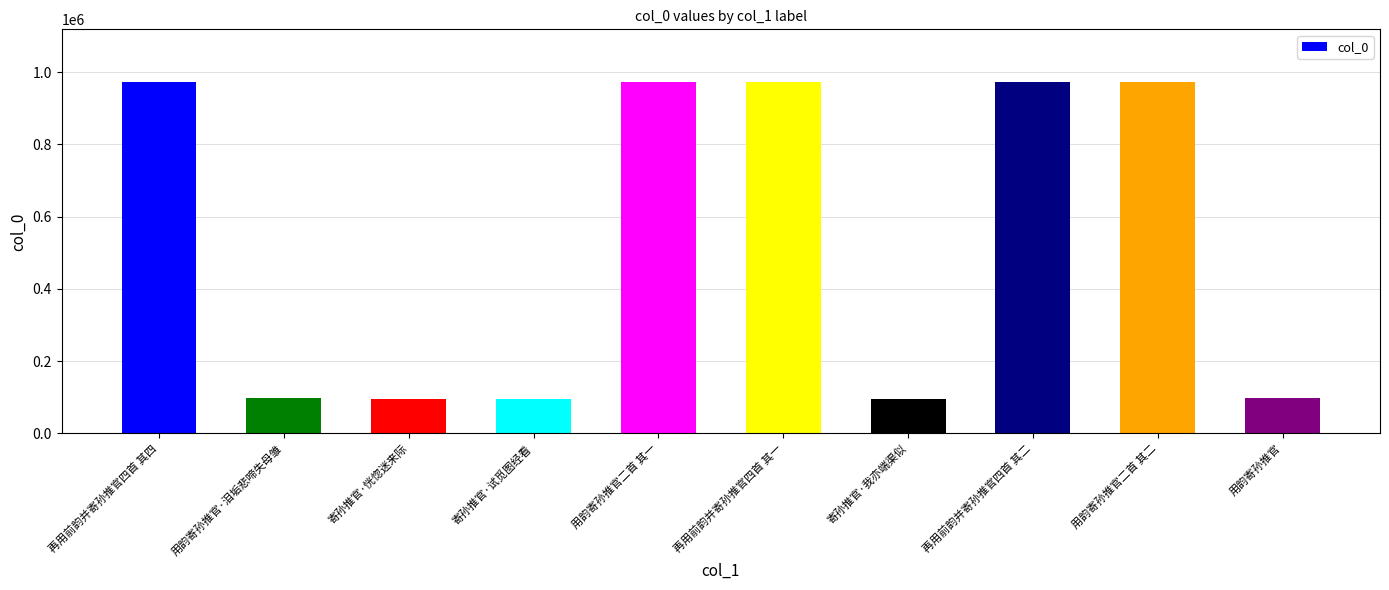

Between 用韵寄孙推官 and 用韵寄孙推官二首 其二, which is larger?

用韵寄孙推官二首 其二